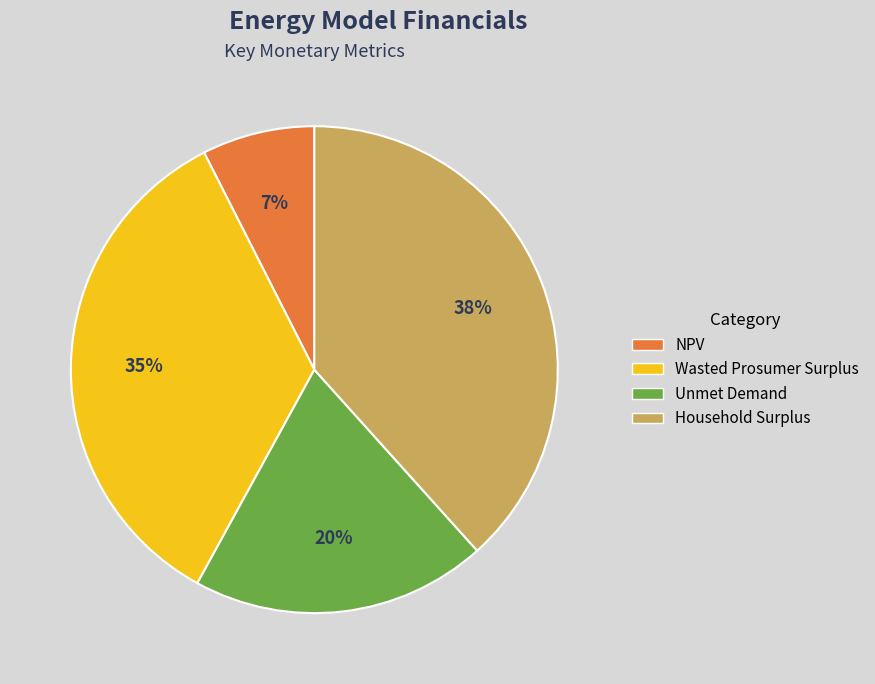

Rank the categories by value from lowest to highest.

NPV, Unmet Demand, Wasted Prosumer Surplus, Household Surplus